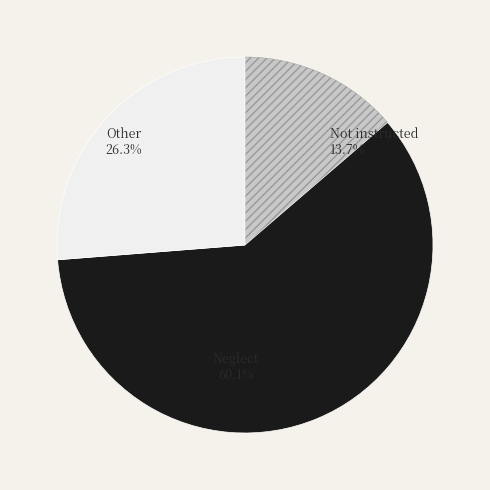

To the nearest percent, what is the average slice percentage?

33%